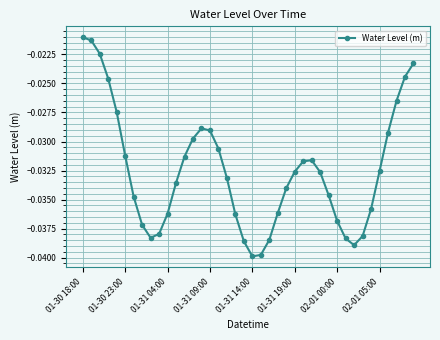

What is the sum of all values?

-1.3